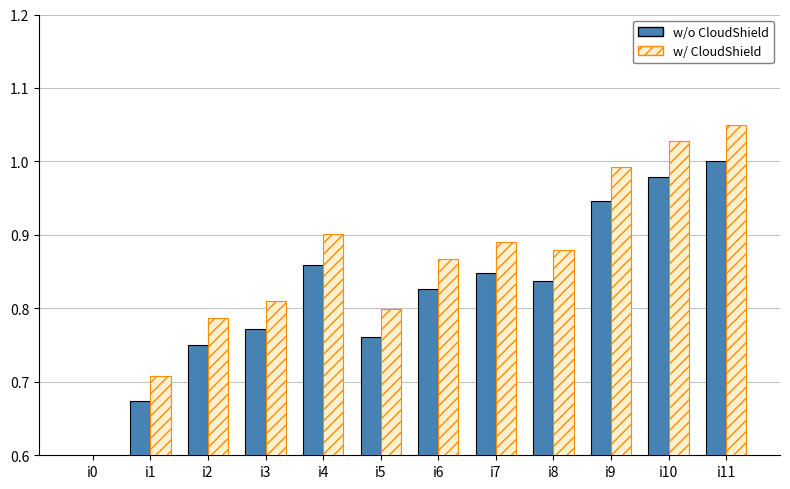

Reading left to right, extract all data points from this chart.

w/o CloudShield: 0.0	0.7	0.8	0.8	0.9	0.8	0.8	0.8	0.8	0.9	1.0	1.0
w/ CloudShield: 0.0	0.7	0.8	0.8	0.9	0.8	0.9	0.9	0.9	1.0	1.0	1.1